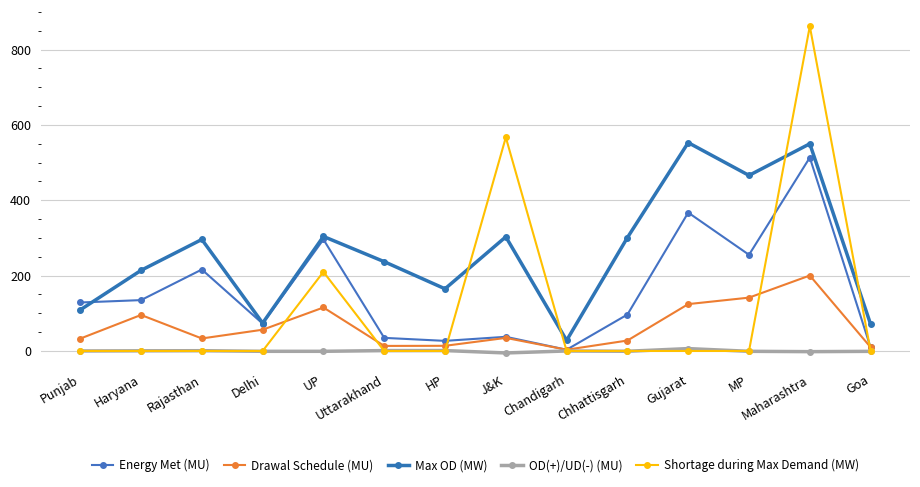

Is the value of OD(+)/UD(-) (MU) at Gujarat greater than the value of Energy Met (MU) at UP?

No